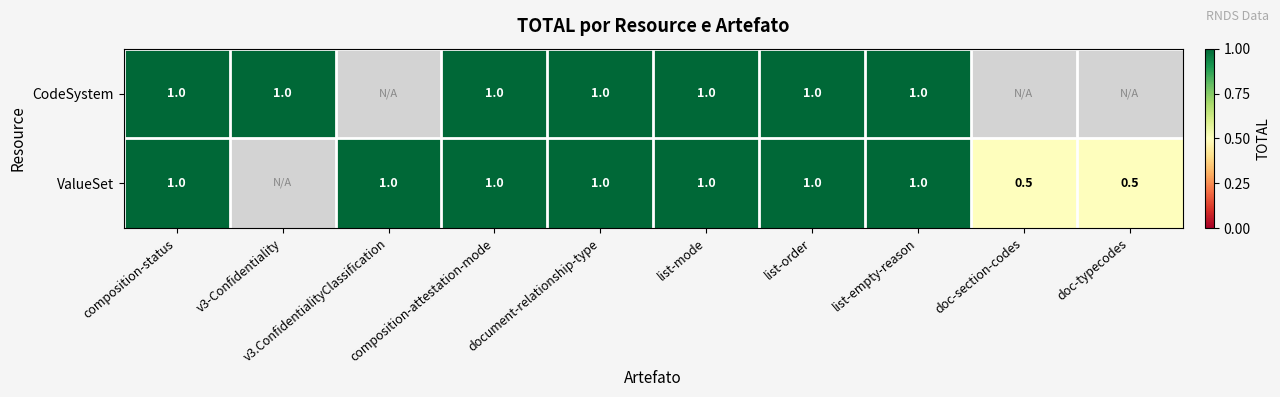

The ValueSet series shows 1.0 at v3.ConfidentialityClassification. True or false?

True